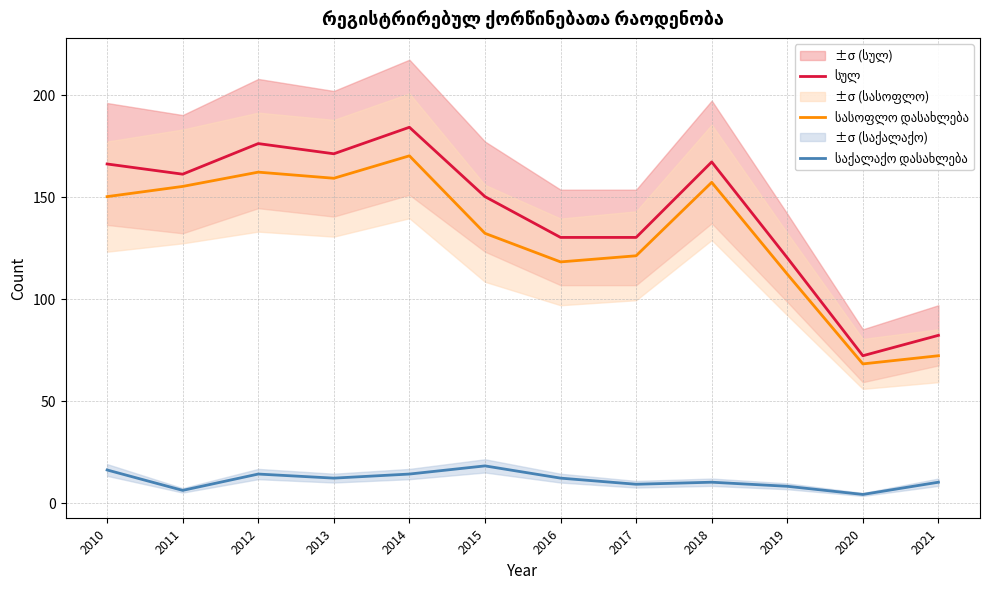

How many series are shown in this chart?

3